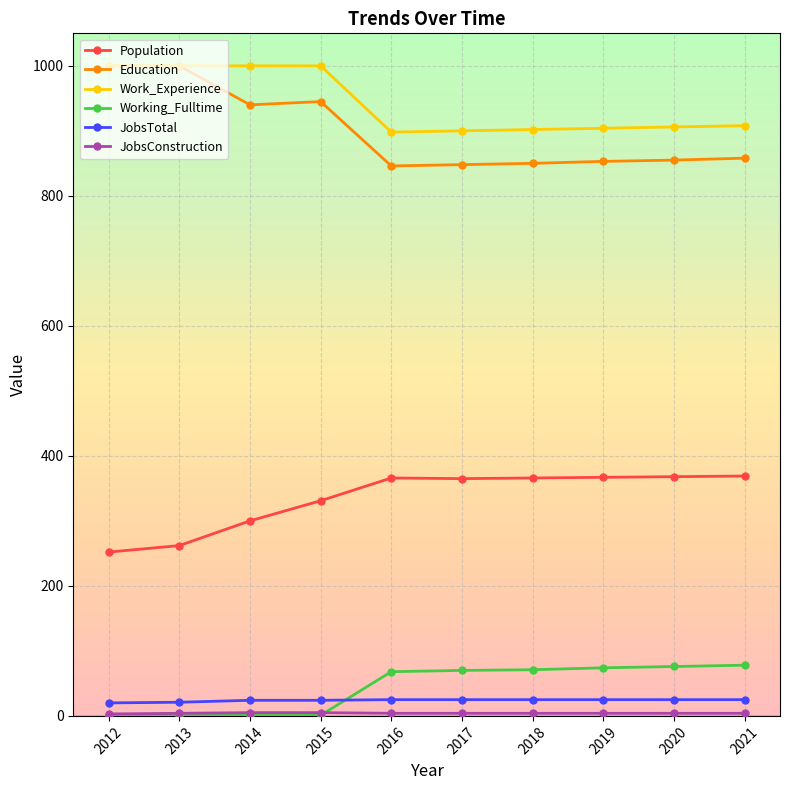

In Work_Experience, how many points are lower than both neighbors (excluding endpoints)?

1